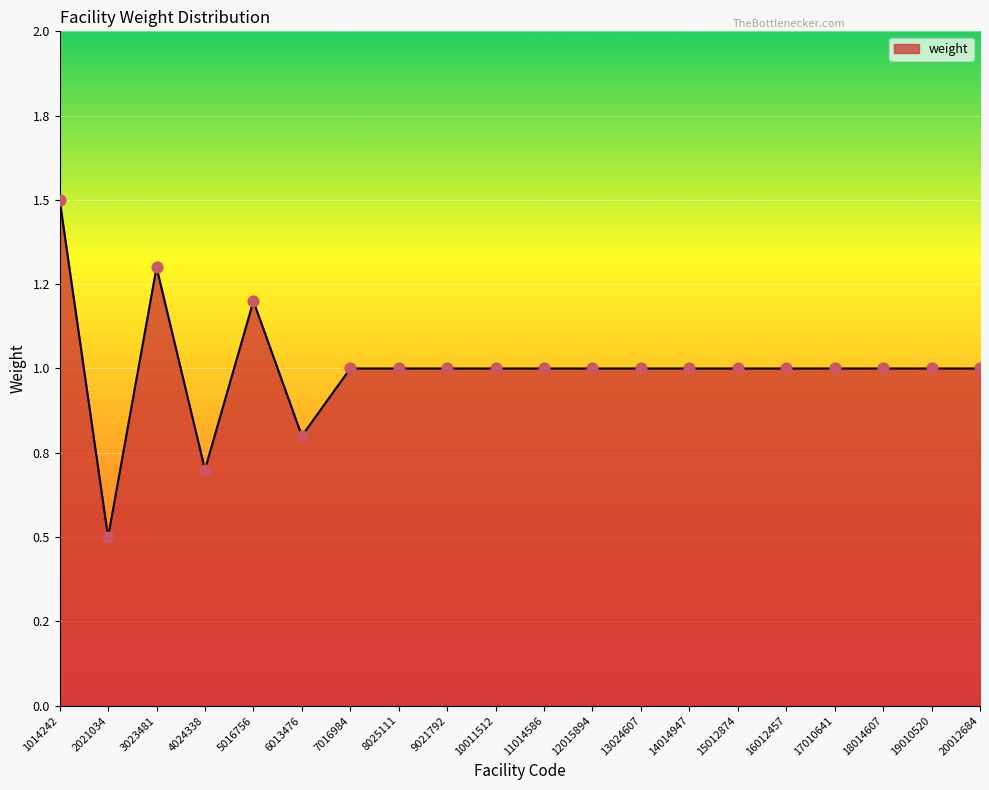

What is the change in value from 3023481 to 4024338?

-0.6